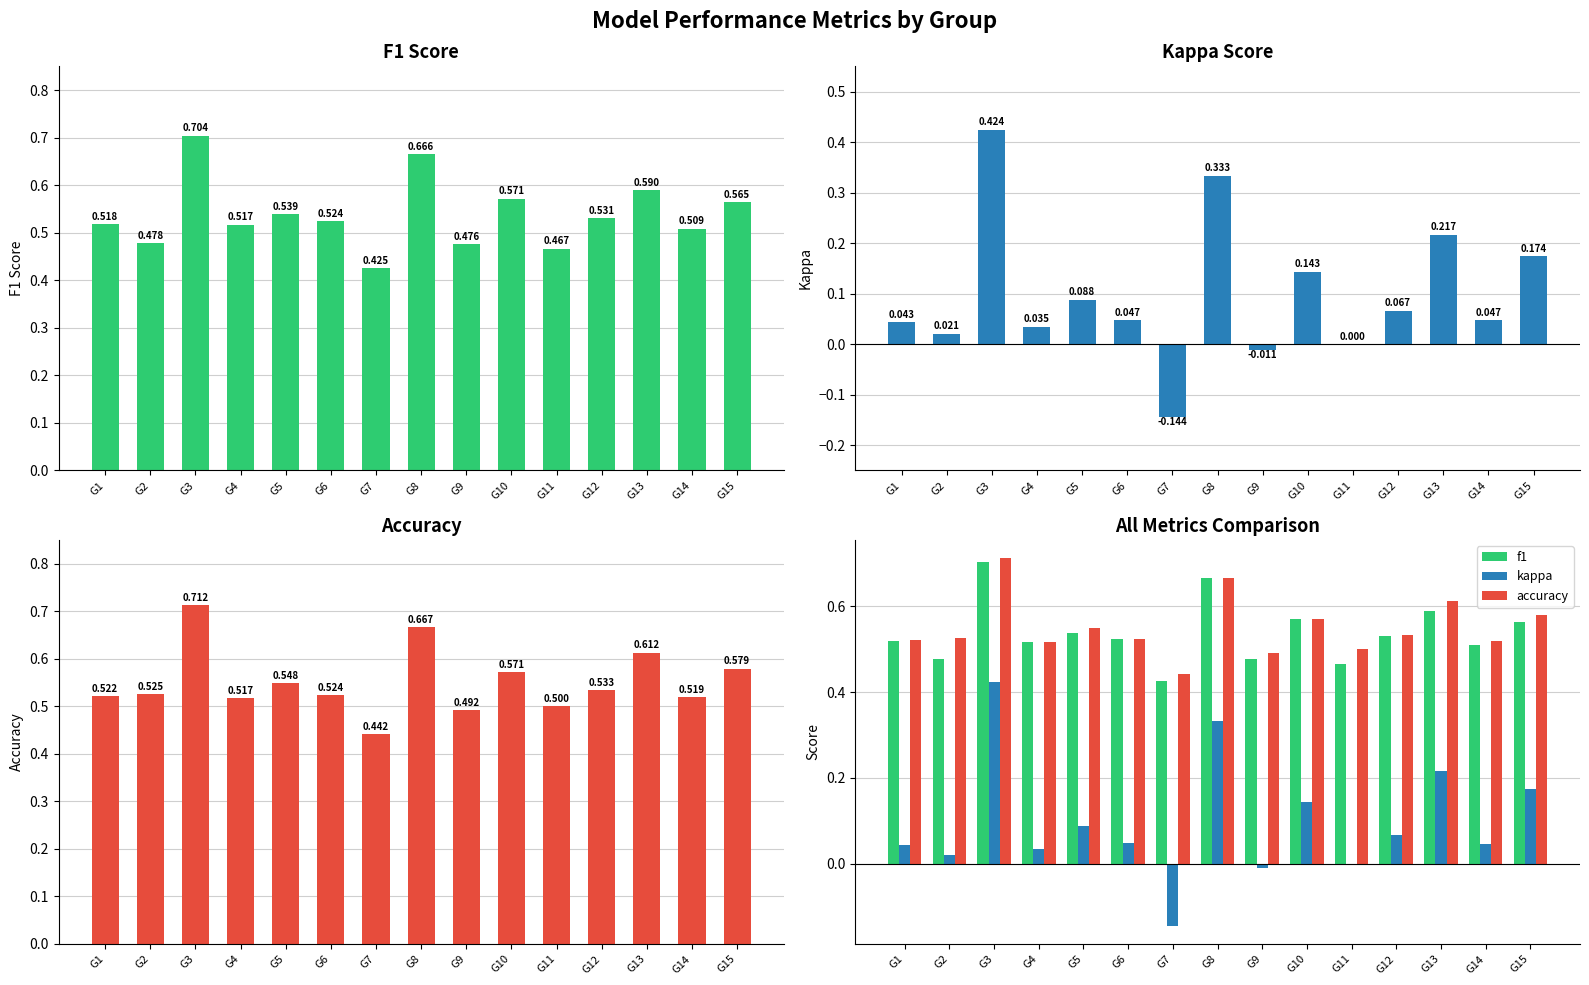

How many distinct data groups are displayed?

3